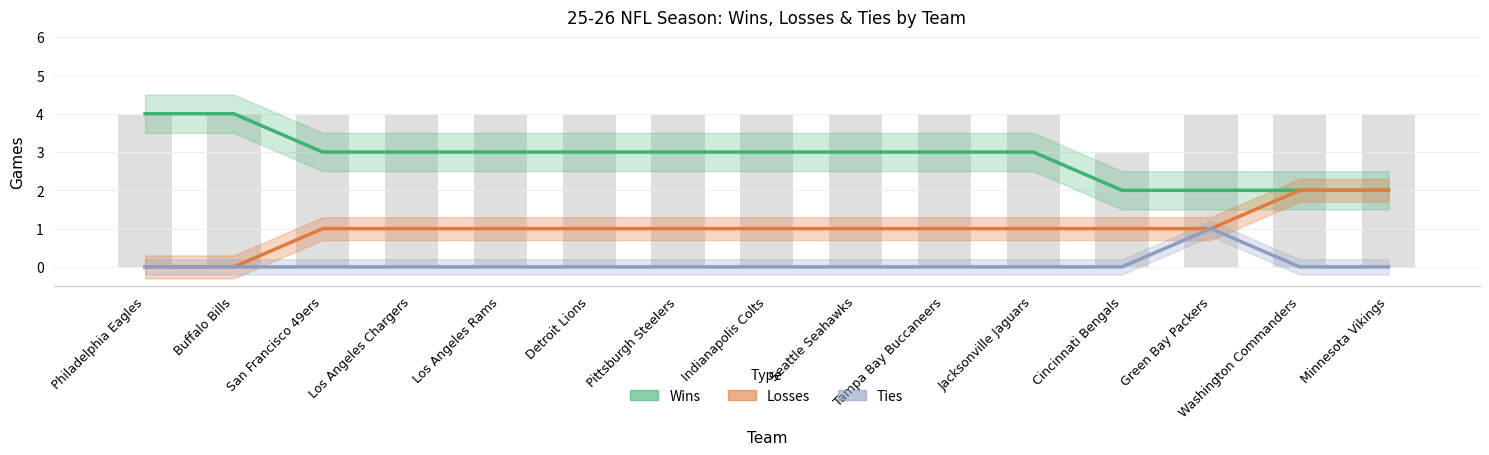

Reading right to left, extract all data points from this chart.

Wins: 2	2	2	2	3	3	3	3	3	3	3	3	3	4	4
Losses: 2	2	1	1	1	1	1	1	1	1	1	1	1	0	0
Ties: 0	0	1	0	0	0	0	0	0	0	0	0	0	0	0